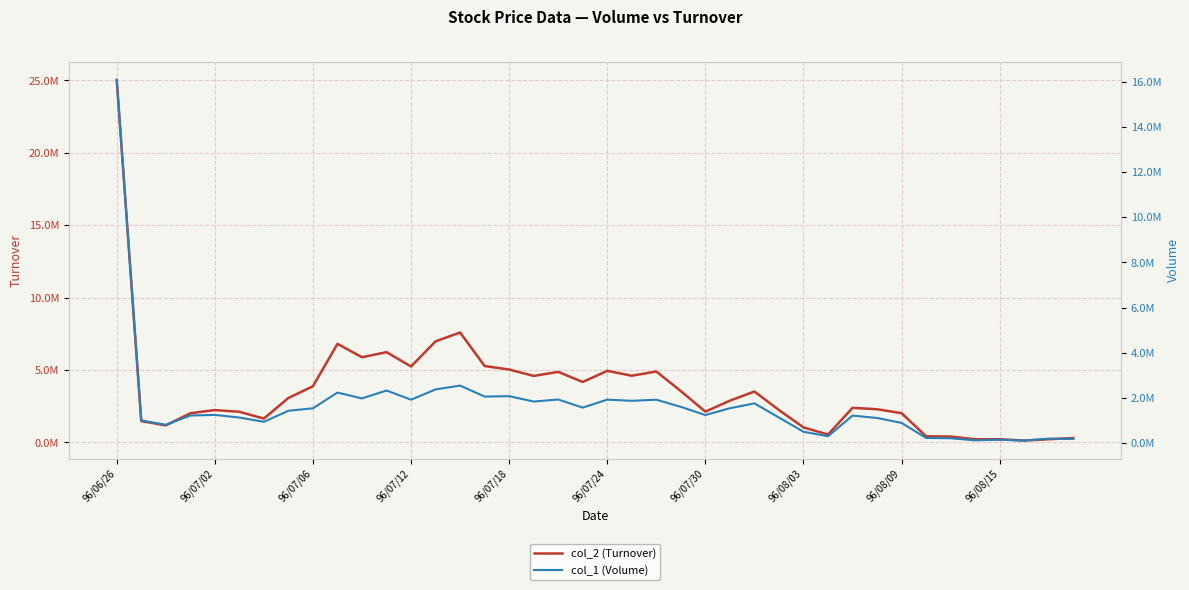

What is the spread (max minus min) of values at 96/07/30?

712450